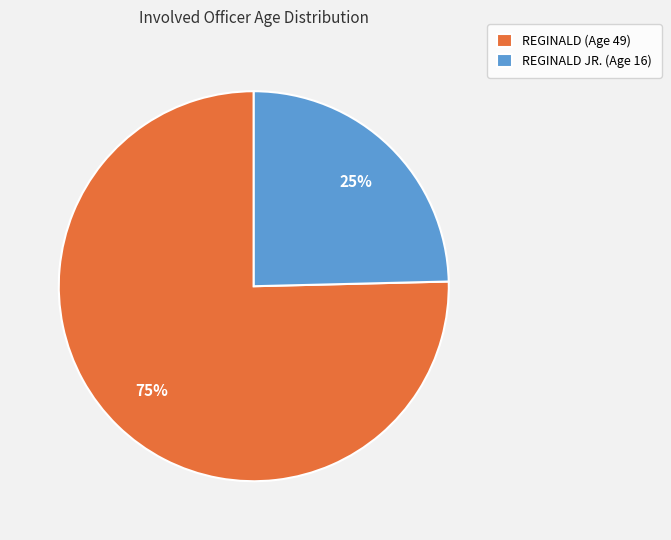

Which slice is the largest?

REGINALD (Age 49)